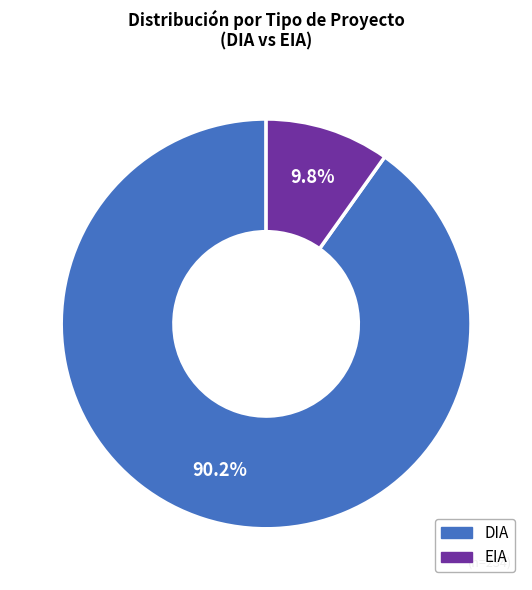

To the nearest percent, what percentage of the pie is EIA?

10%